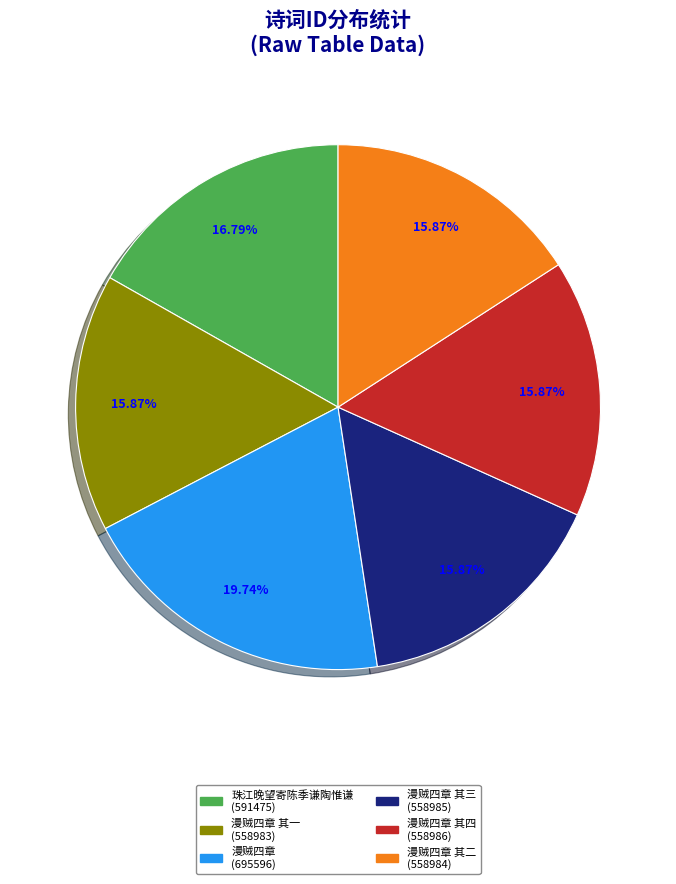

How many slices are in this pie chart?

6